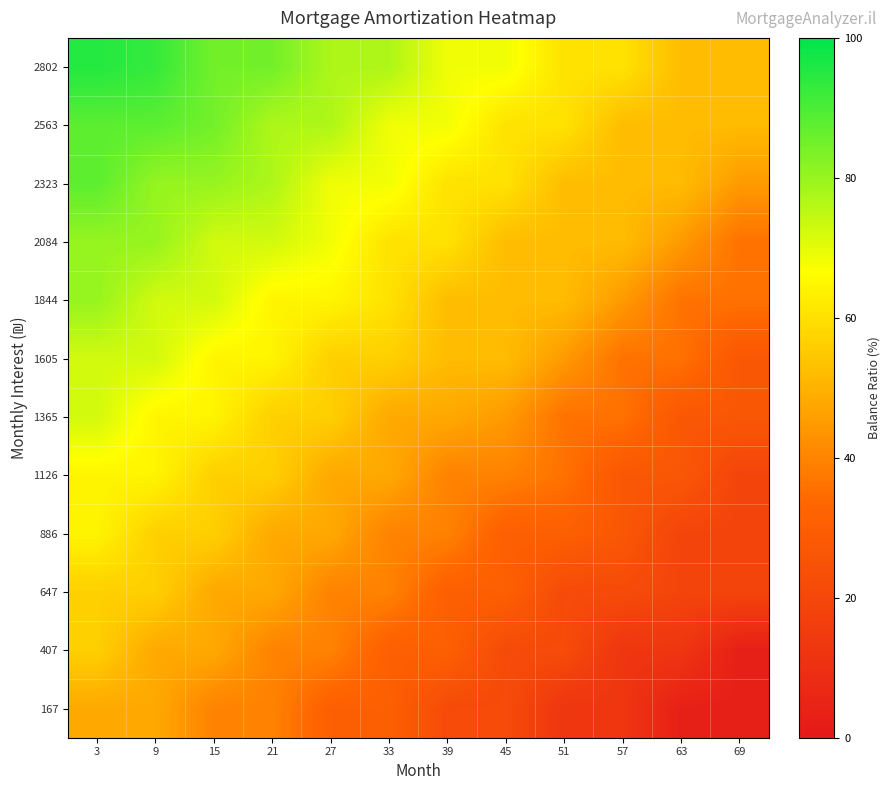

What is the greatest value displayed?

95.2